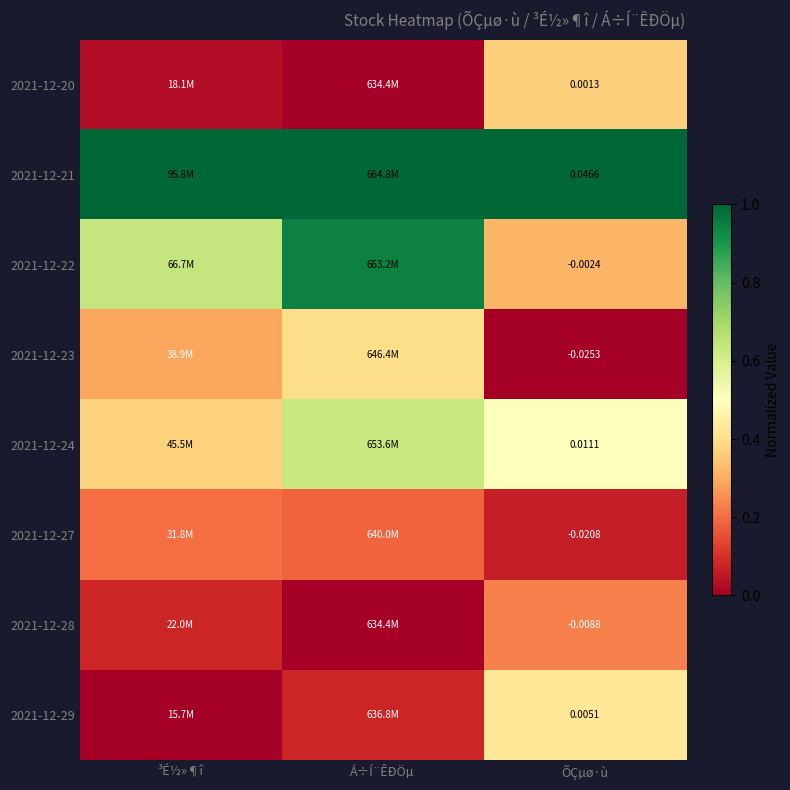

List the labels in order of 2021-12-20 value, largest first.

ÕÇµø·ù, ³É½»¶î, Á÷Í¨ÊÐÖµ